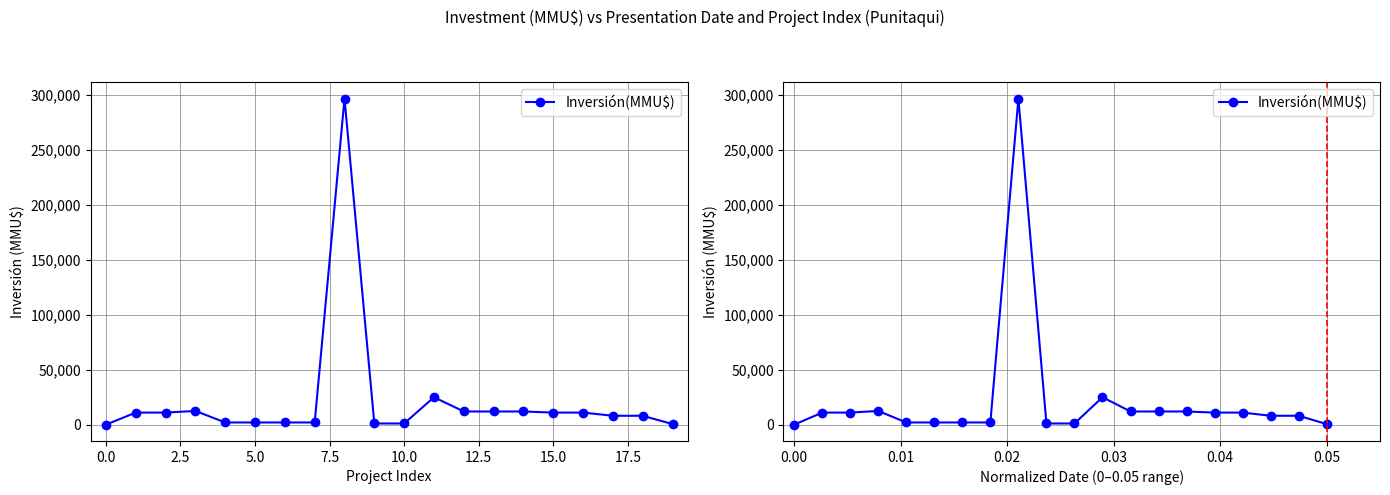

How many categories are shown in the chart?

20